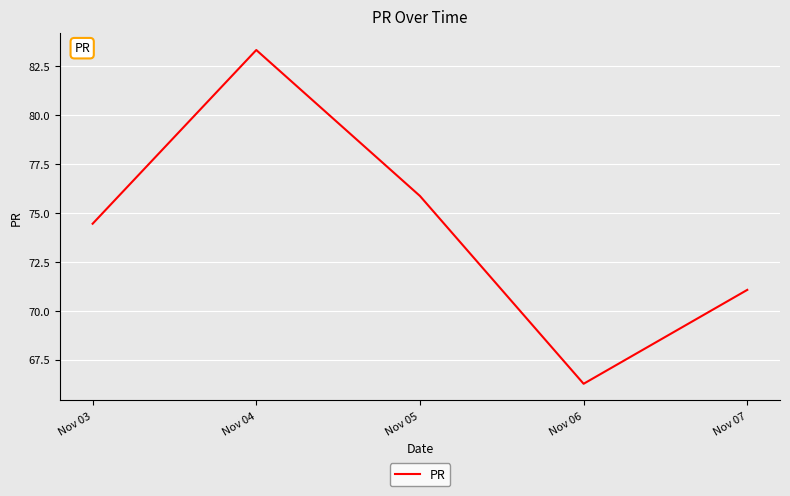

True or false: the data has more than 0 interior local peaks.

True